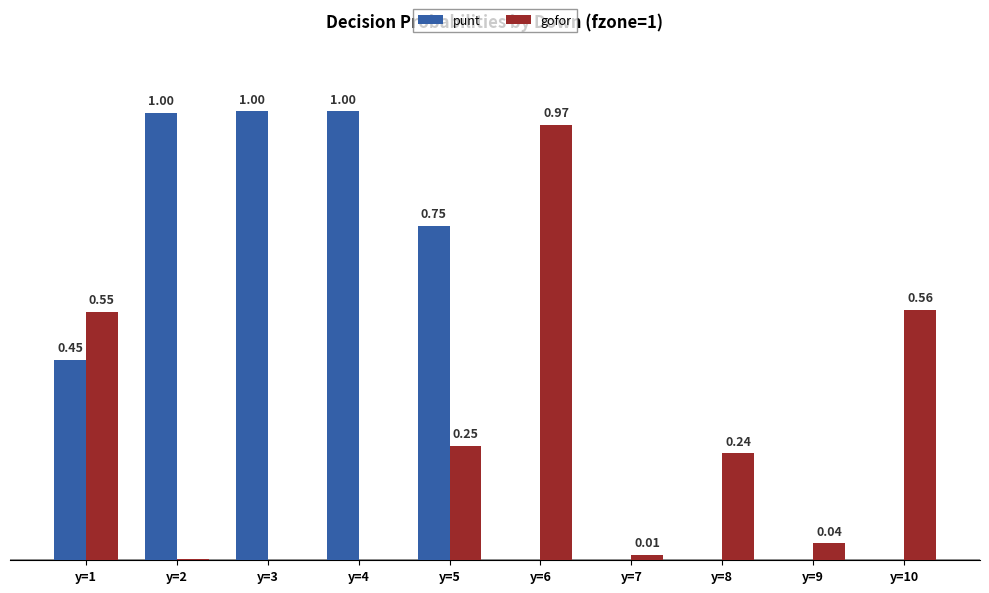

Which series has the widest spread of values?

punt